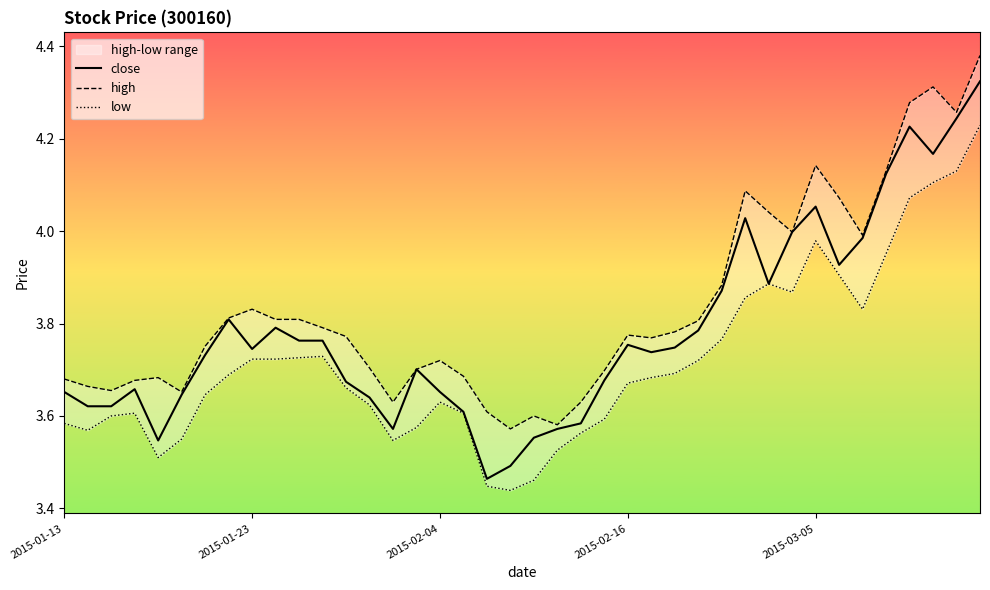

At which category does the chart reach its peak across all series?

39